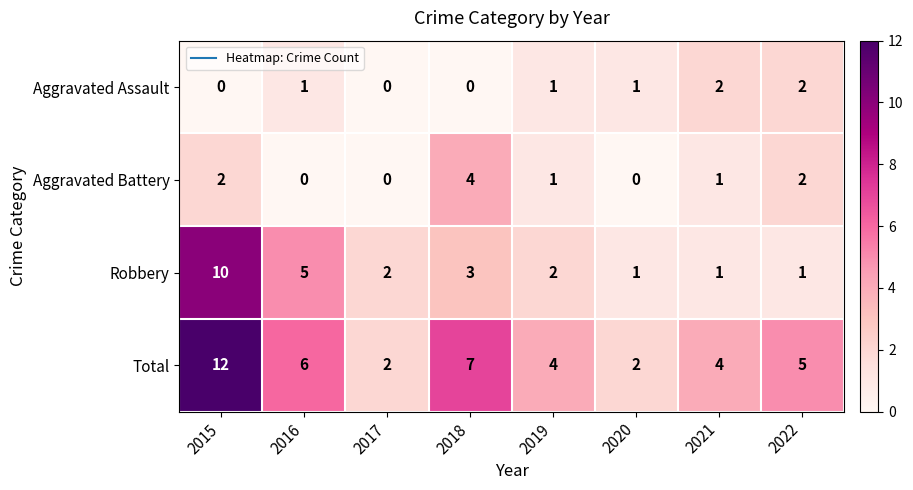

Which series has the widest spread of values?

Total